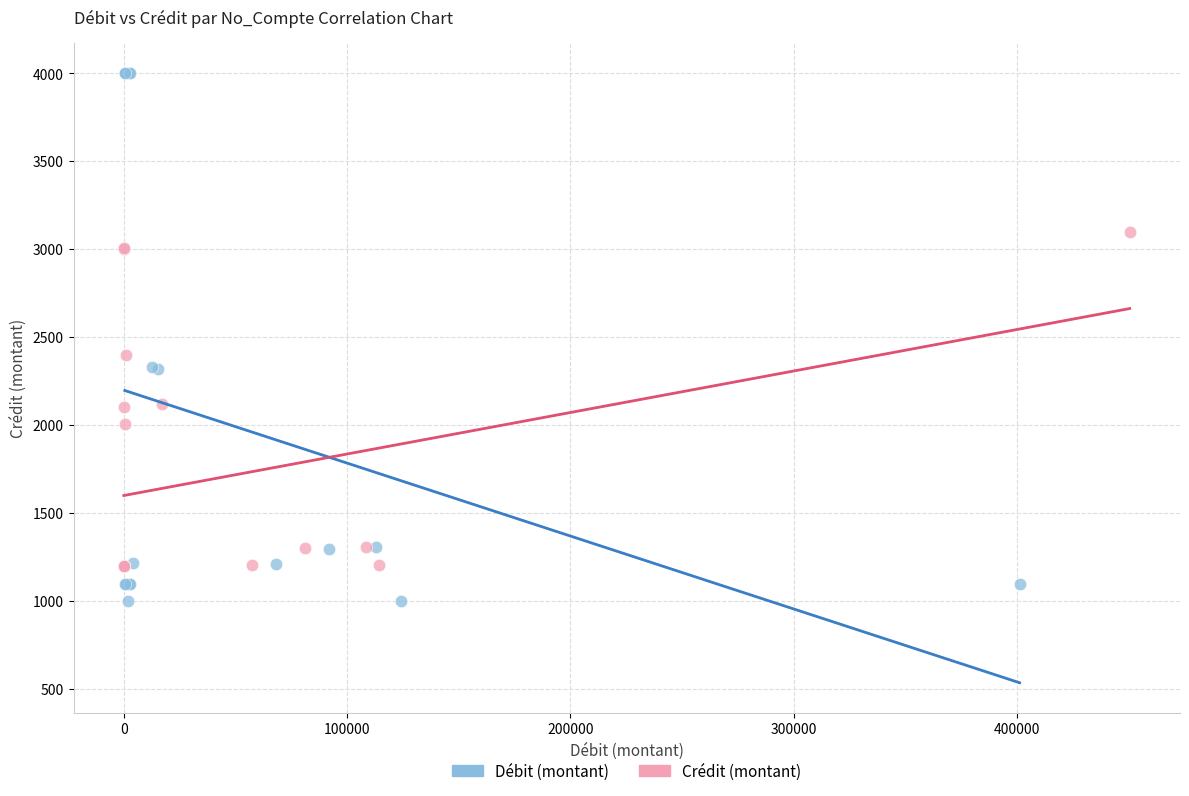

What are all the series names shown in the legend?

Débit (montant), Crédit (montant)